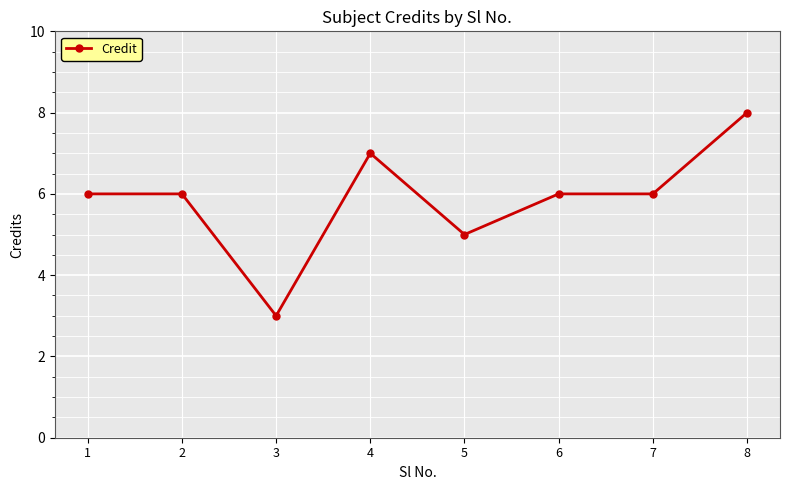

Reading right to left, extract all data points from this chart.

8=8	7=6	6=6	5=5	4=7	3=3	2=6	1=6